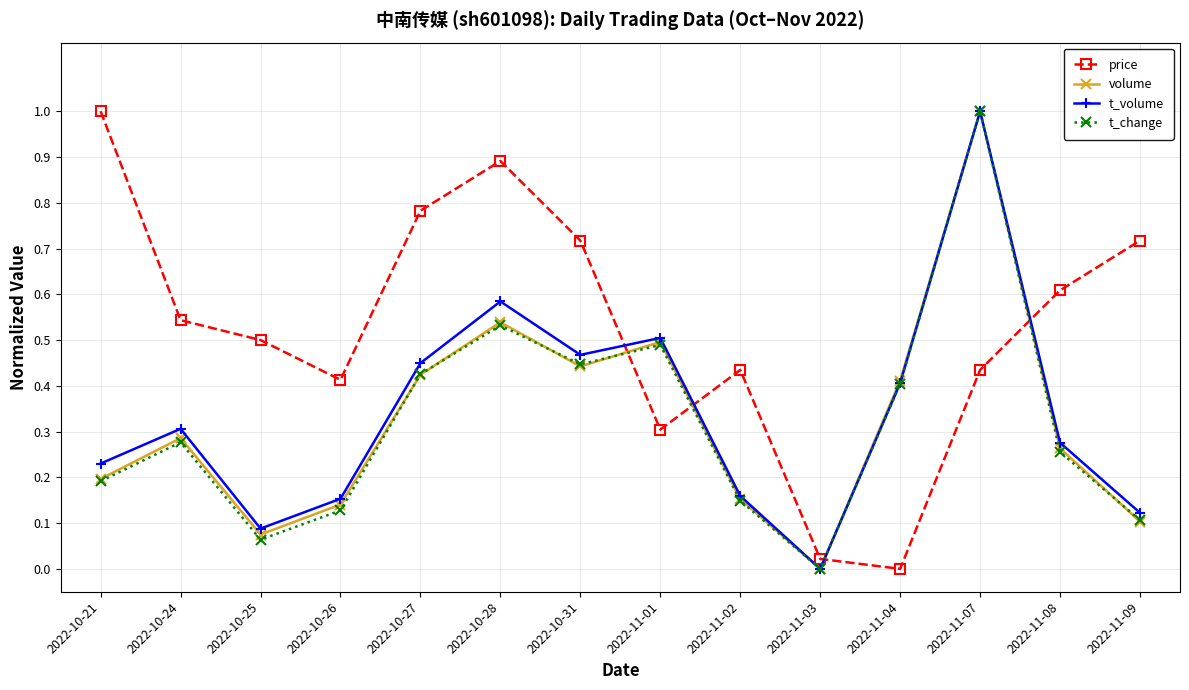

After their last crossing, which series has the higher values: t_change or volume?

t_change